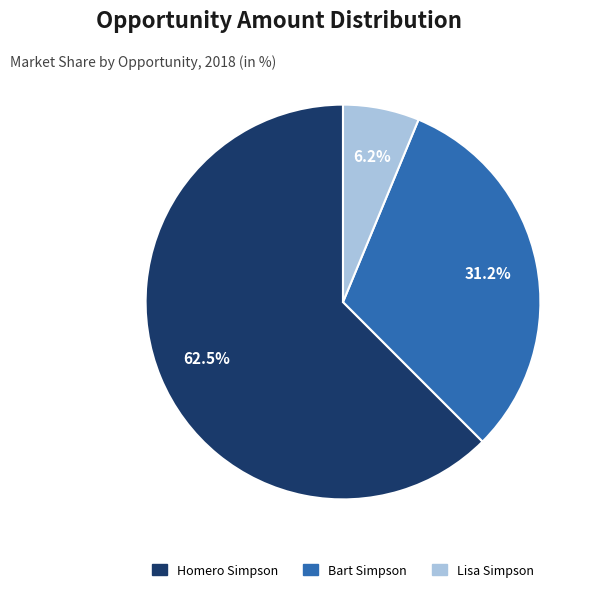

To the nearest percent, what is the difference between the Homero Simpson and Lisa Simpson slice percentages?

56%